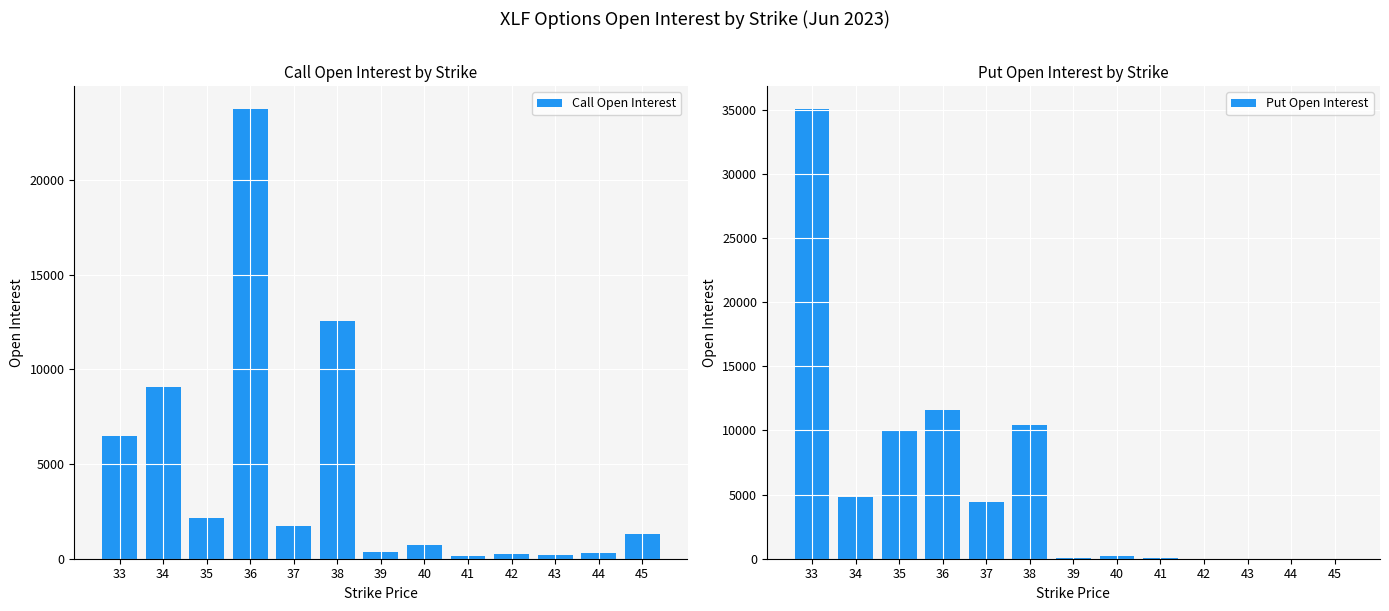

Reading left to right, extract all data points from this chart.

Call Open Interest: 33=6483	34=9080	35=2143	36=23789	37=1752	38=12571	39=378	40=716	41=169	42=252	43=183	44=298	45=1311
Put Open Interest: 33=35108	34=4800	35=10076	36=11576	37=4394	38=10453	39=63	40=216	41=62	42=4	43=1	44=7	45=3